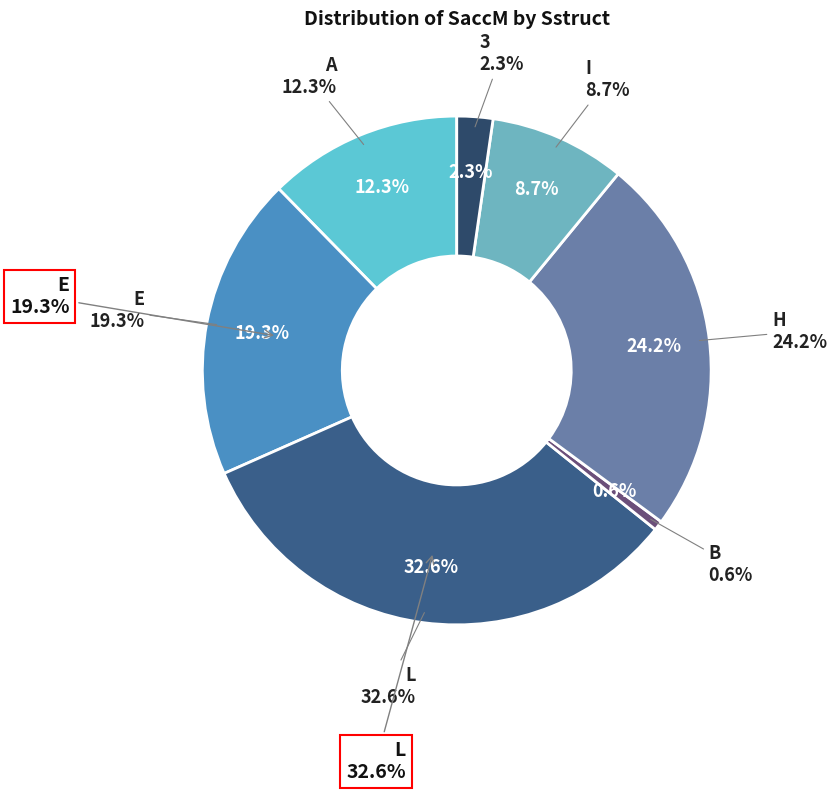

Which category has the biggest portion of the pie?

L